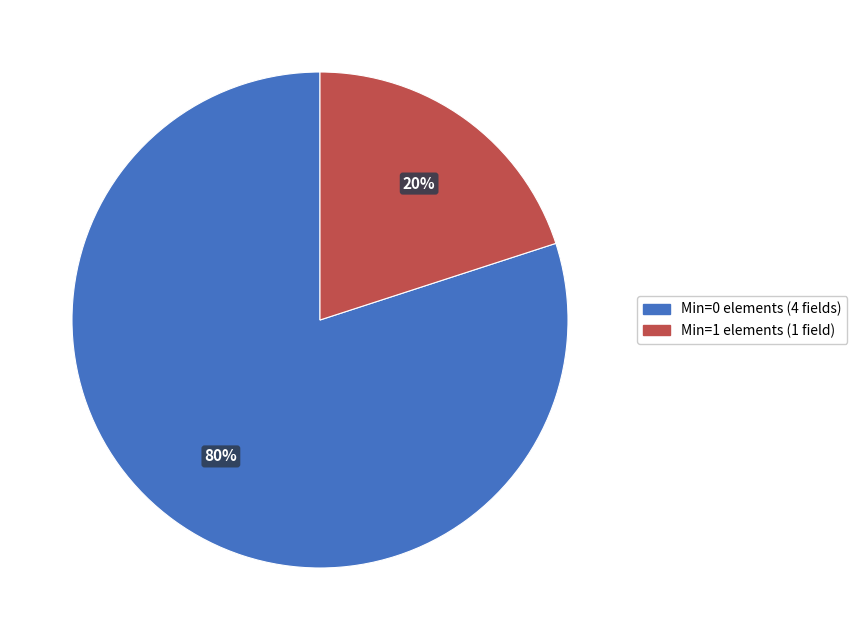

Is there any slice that represents more than half of the pie?

Yes